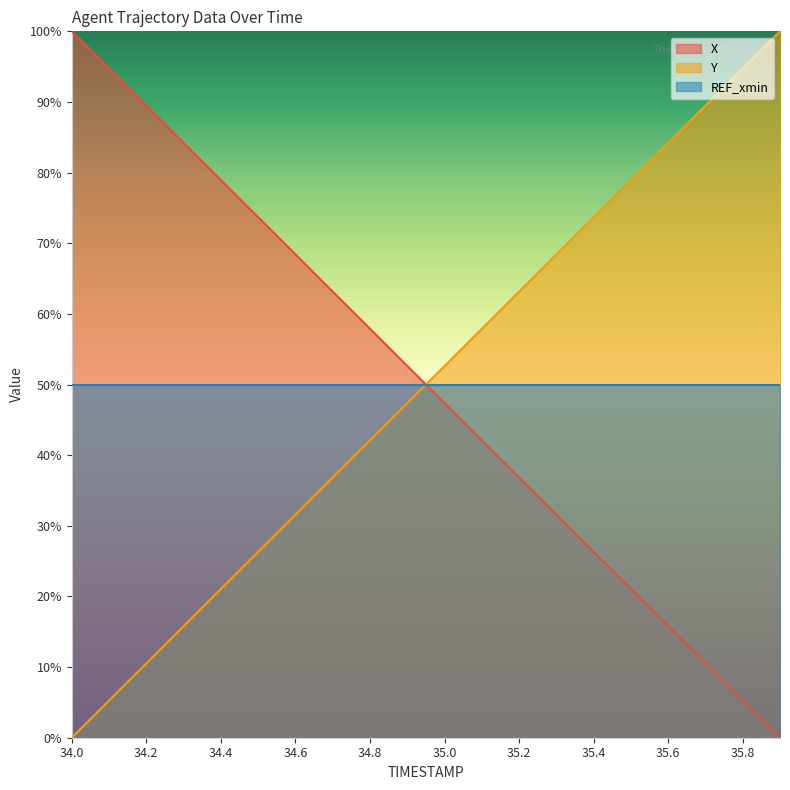

At which category is the sum across all series the highest?

35.8